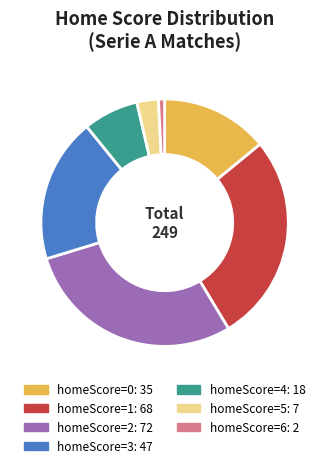

Is there a majority slice in this chart?

No